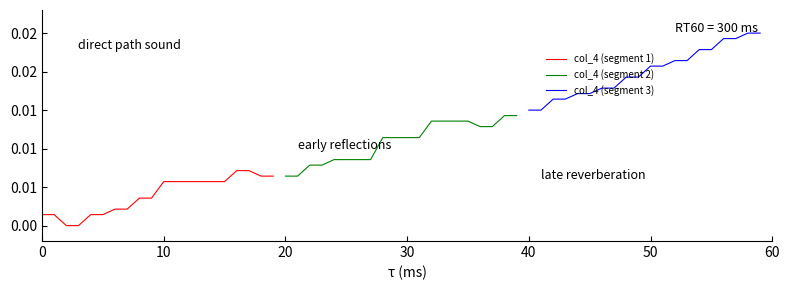

Is this an area chart (filled region under the line)?

No